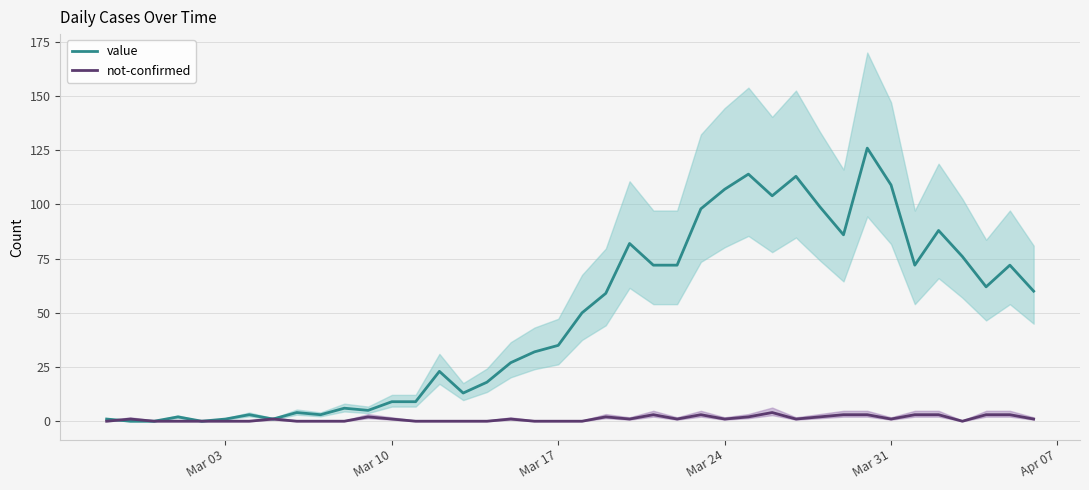

How many interior local peaks does the value series have?

11